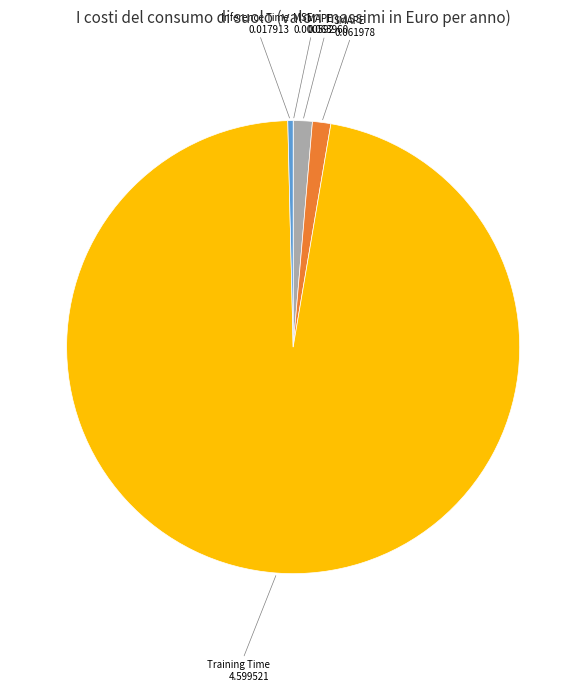

Is it true that Training Time is 84% of the pie?

False